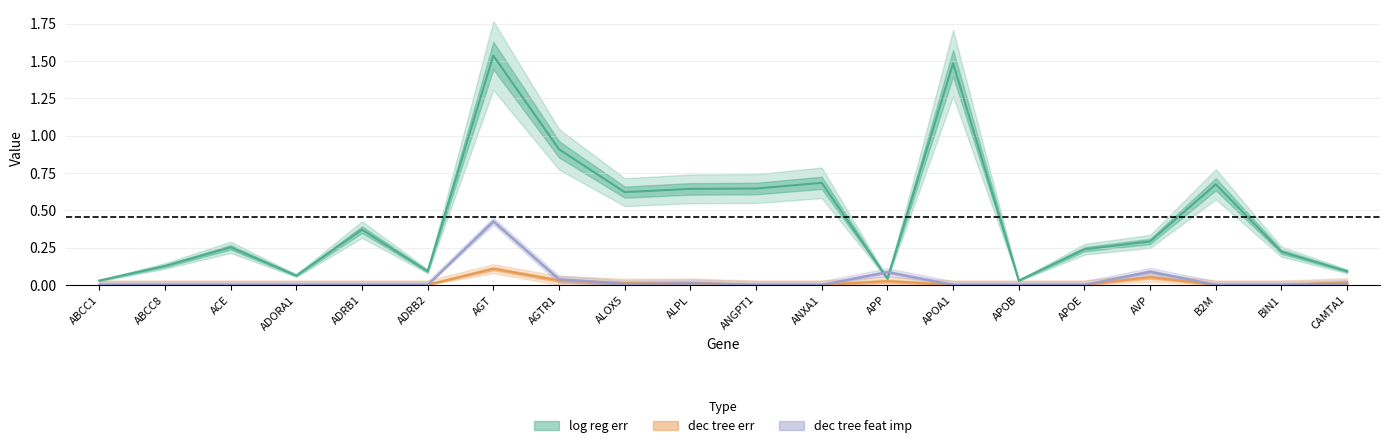

Where is log reg err nearest to the value 0?

ABCC1